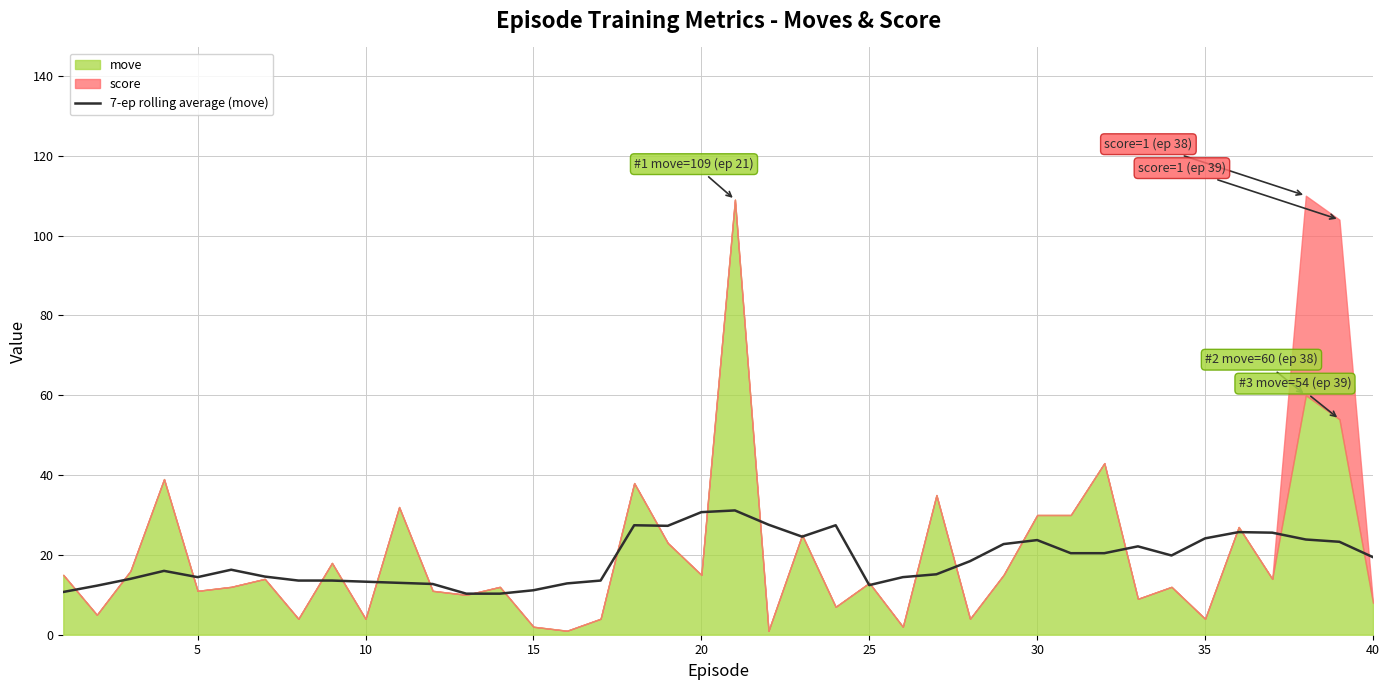

The value of 7-ep rolling average (move) at 25 is 12.4. True or false?

True